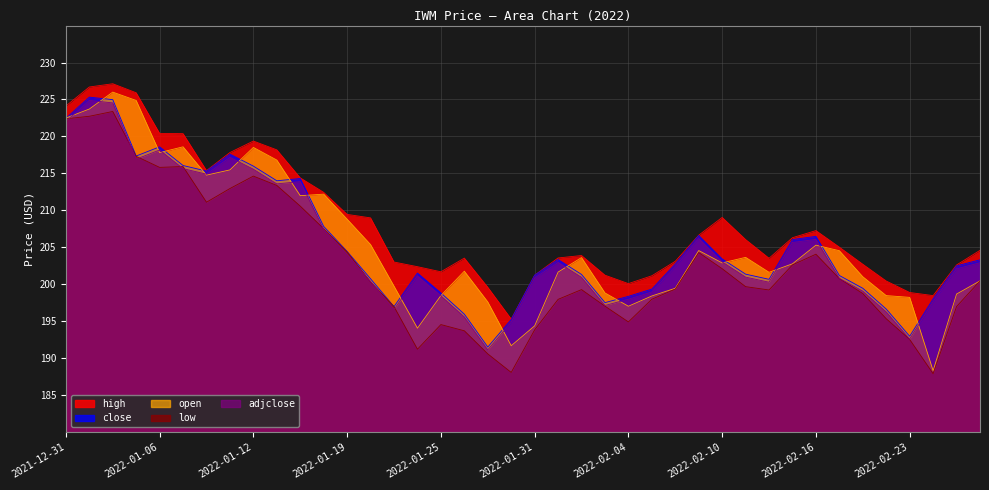

At how many categories does at least one series exceed 219?

7